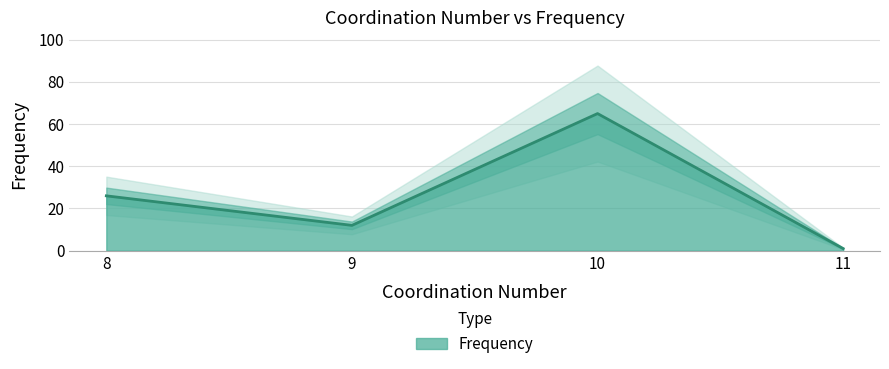

True or false: the data shows 12 at 9.

True